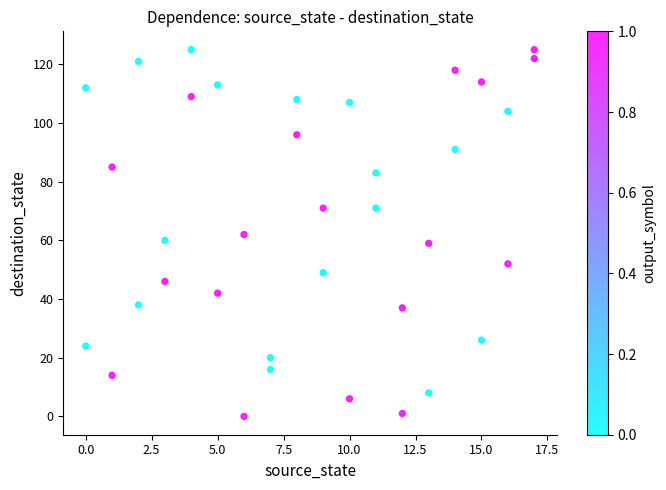

What is the range of X values (max minus min)?

17